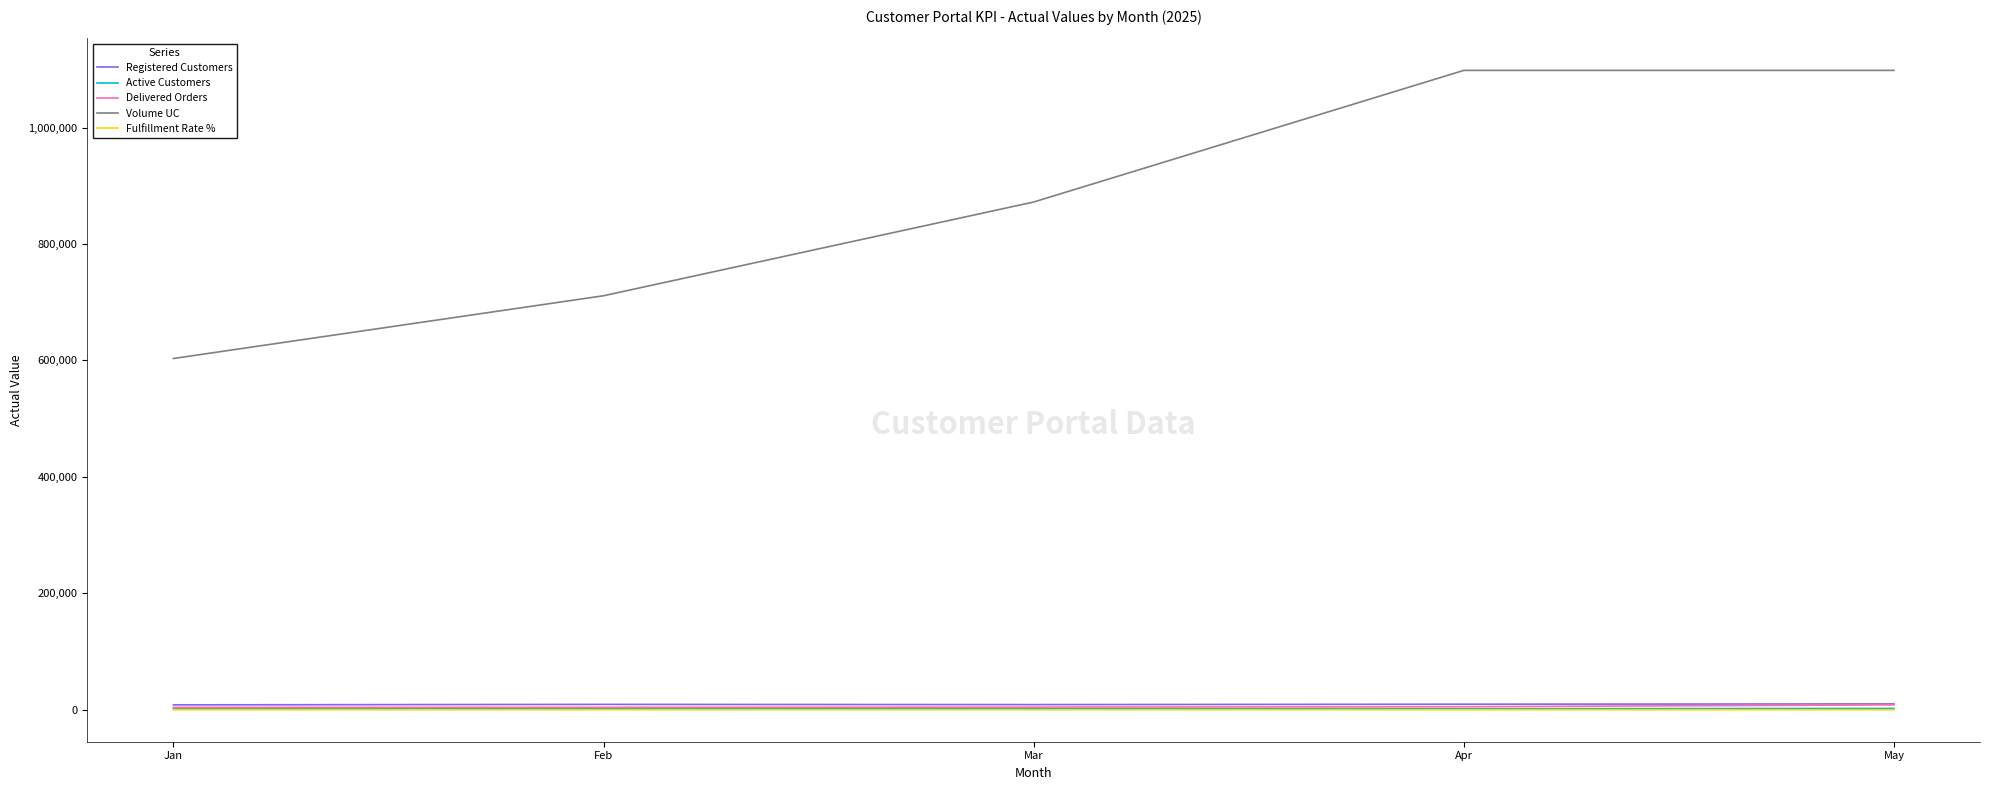

Is it true that Volume UC equals 711071 at Feb?

True